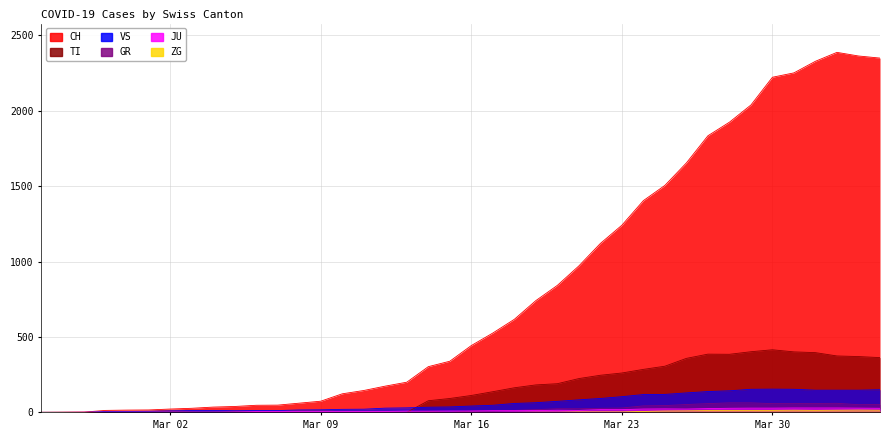

True or false: JU and CH intersect in this chart.

False